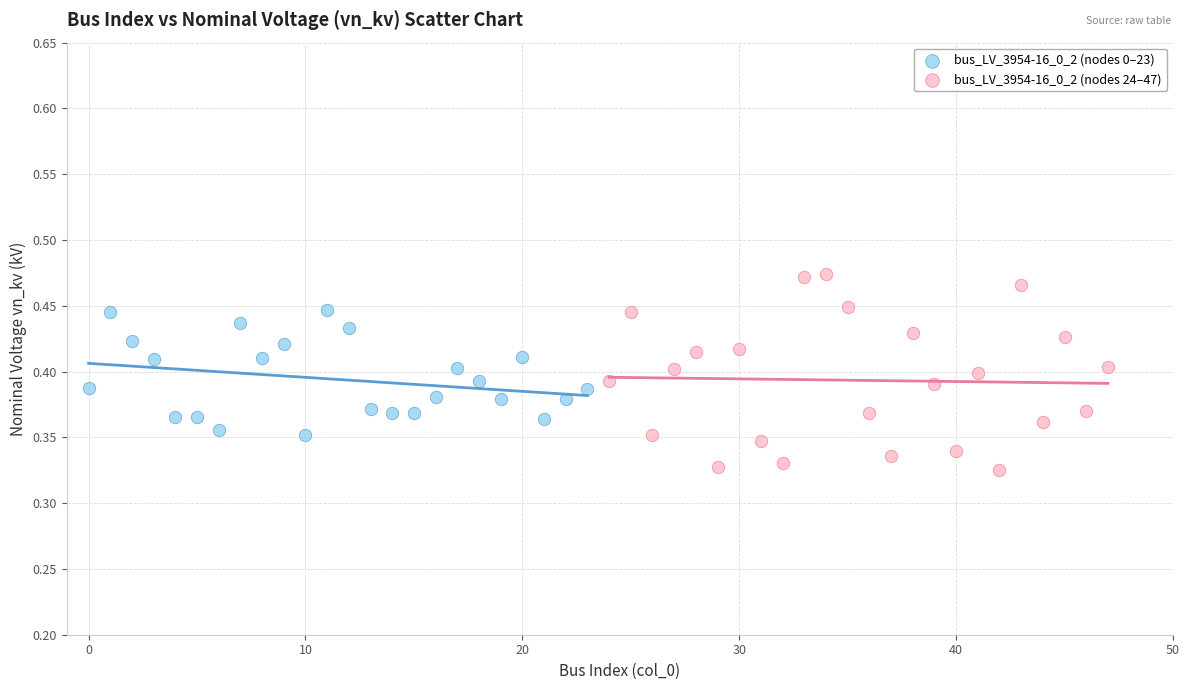

Which series has the widest spread of Y values?

bus_LV_3954-16_0_2 (nodes 24–47)